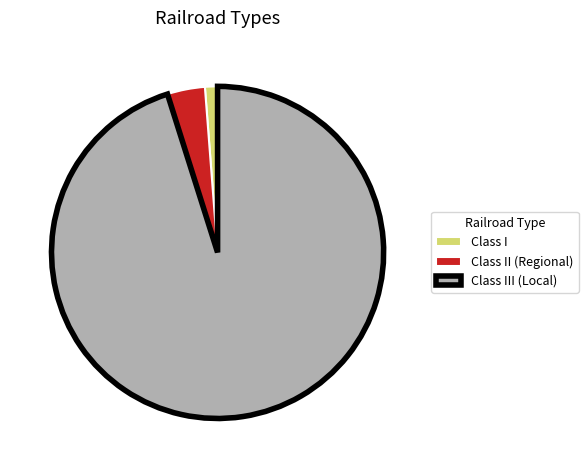

Does Class III (Local) account for over 50% of the chart?

Yes